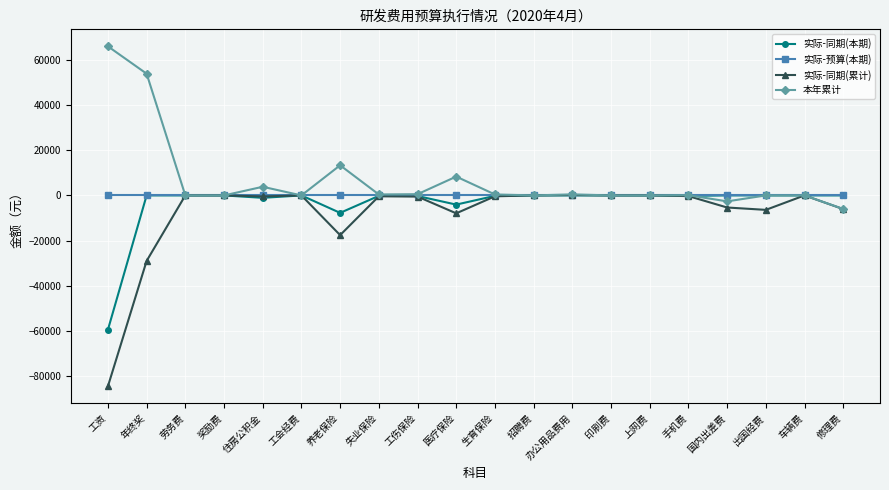

Does the chart display data point markers on the line(s)?

Yes